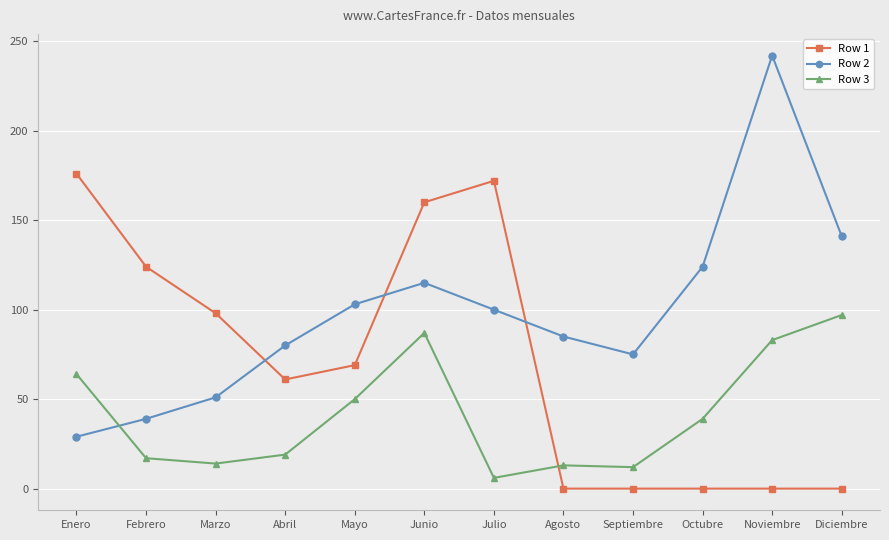

Which category has the highest value in the Row 3 series?

Diciembre